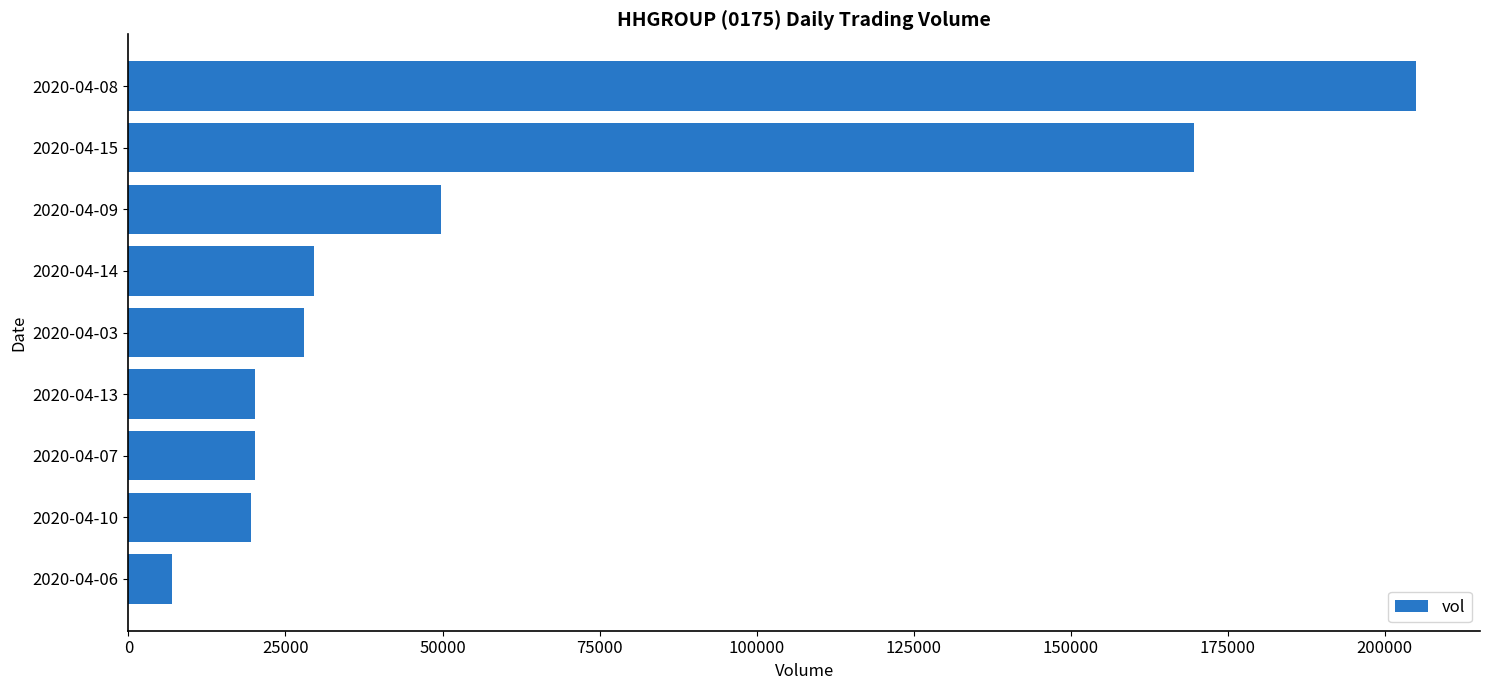

What is the approximate value at 2020-04-07, to the nearest 50?

20200